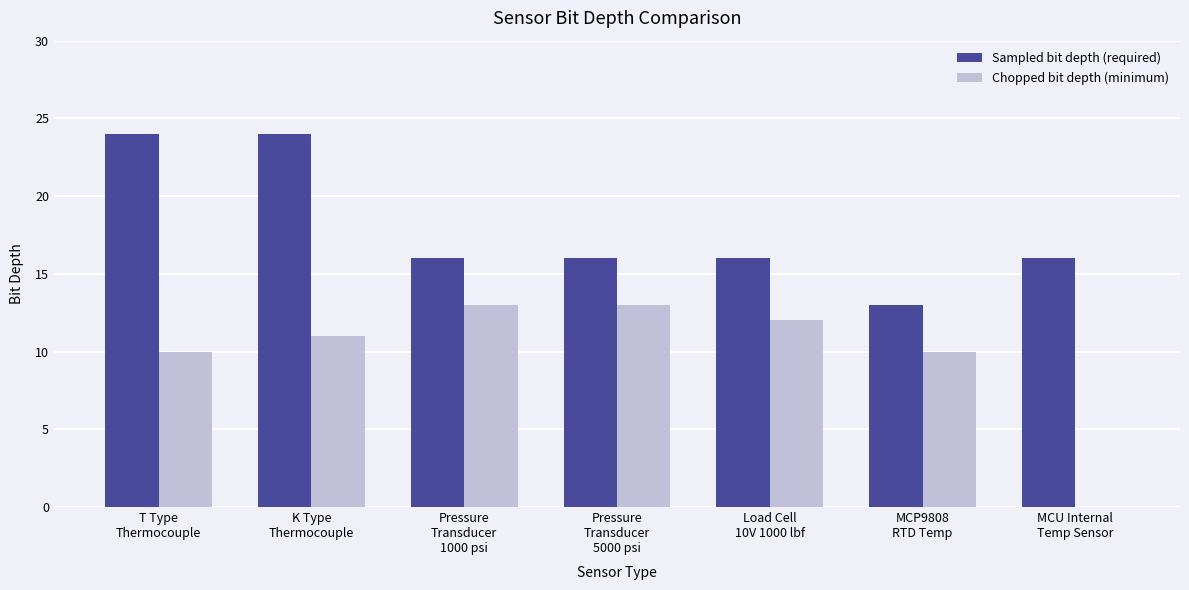

What are all the series names shown in the legend?

Sampled bit depth (required), Chopped bit depth (minimum)